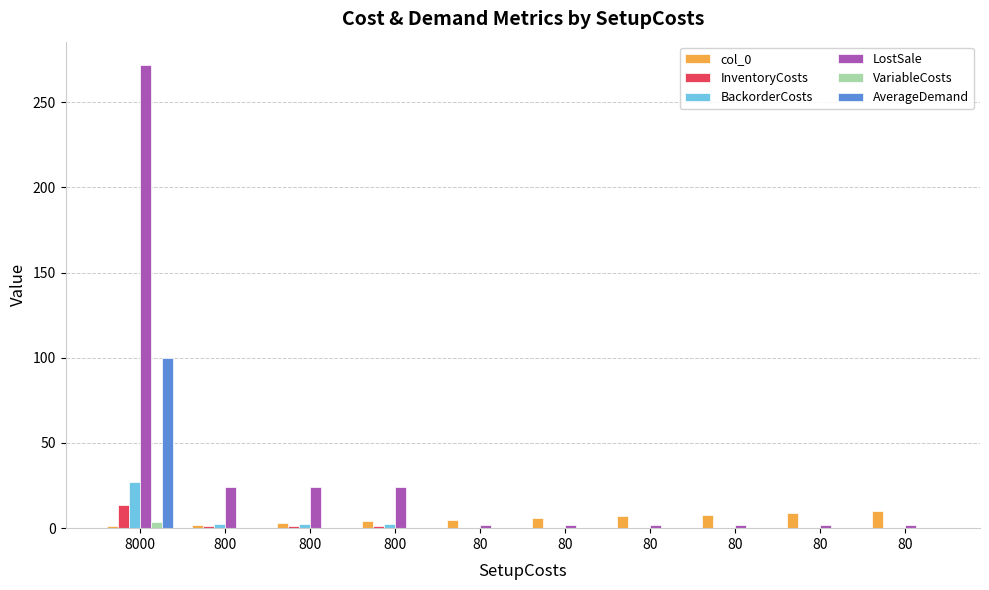

The VariableCosts series shows 0.1 at 800. True or false?

False